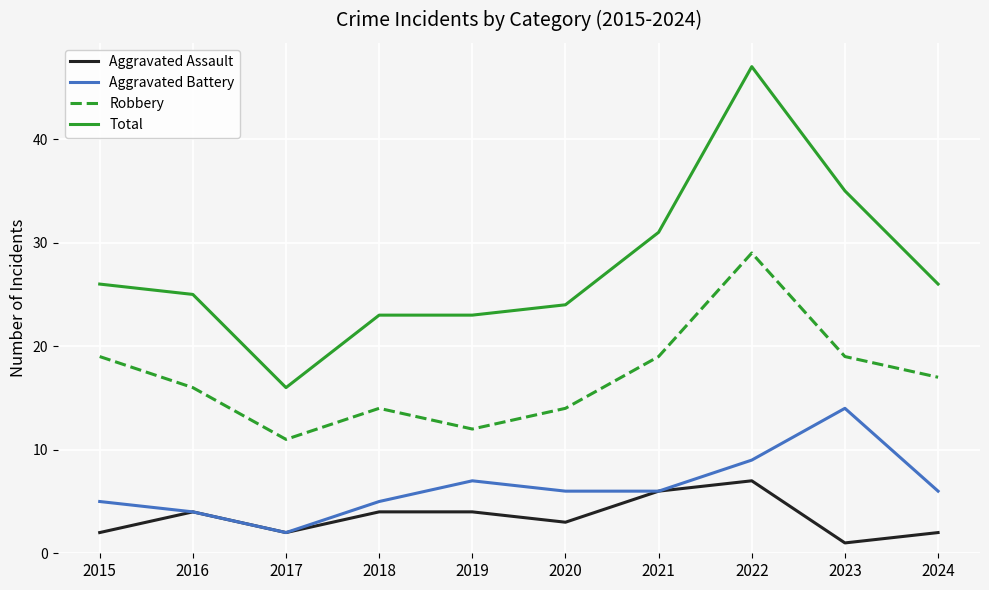

Which series has the widest spread of values?

Total